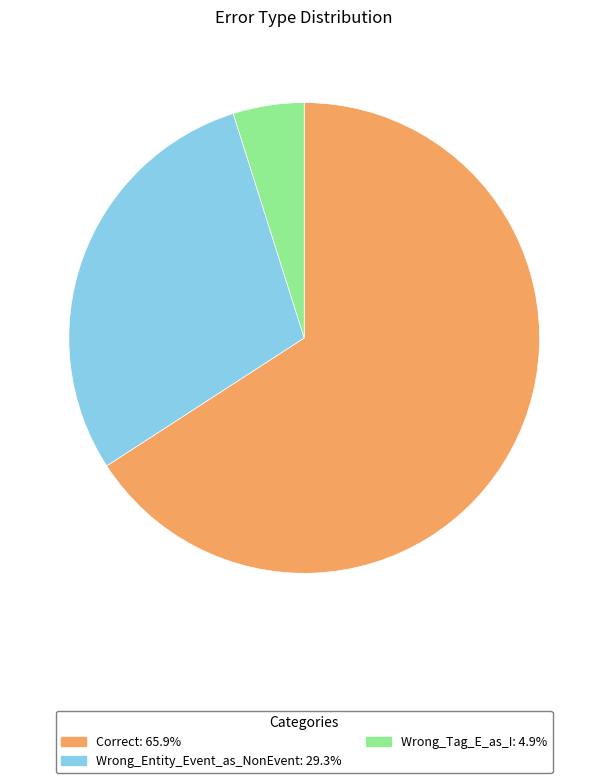

Does Correct account for over 50% of the chart?

Yes